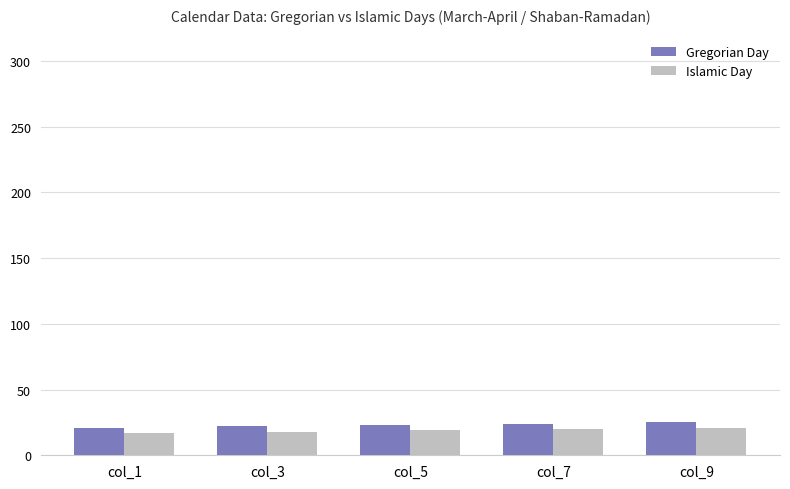

What value does the Gregorian Day series have at col_9?

25